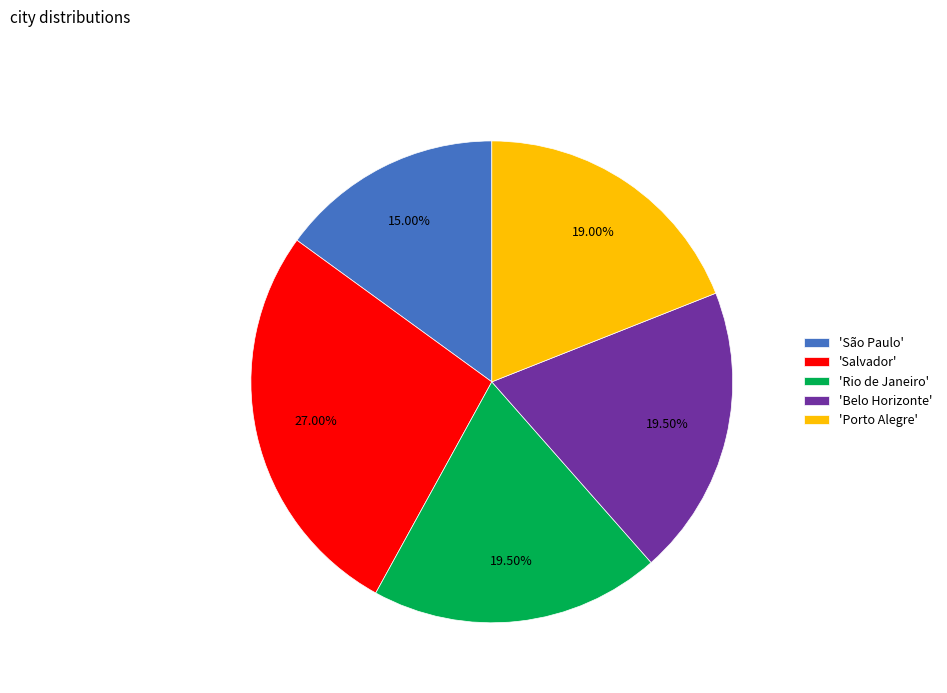

Between 'Belo Horizonte' and 'Salvador', which is larger?

'Salvador'